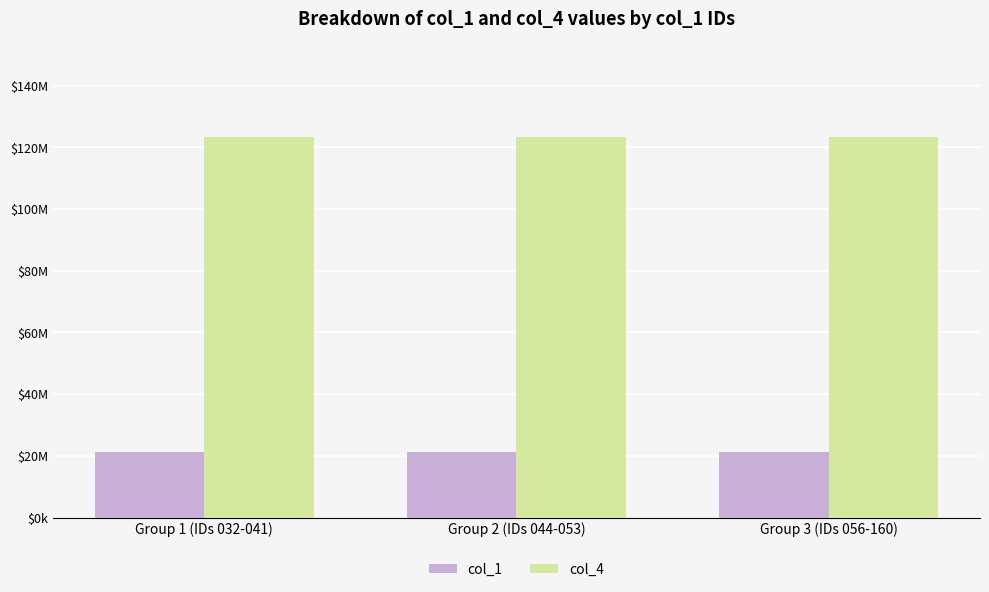

At Group 3 (IDs 056-160), list the series in order from largest to smallest.

col_4, col_1